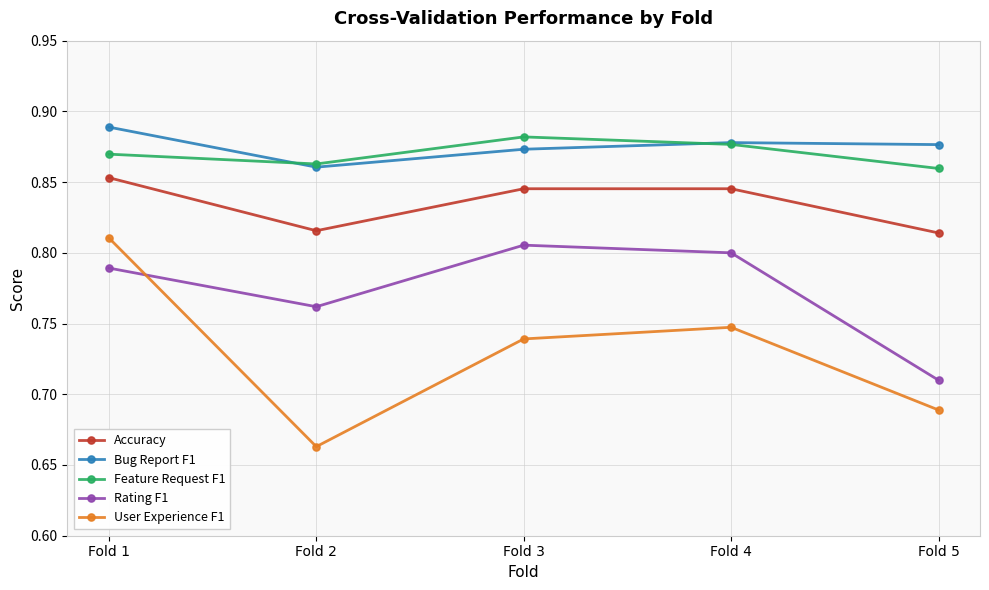

How many interior local peaks does the User Experience F1 series have?

1